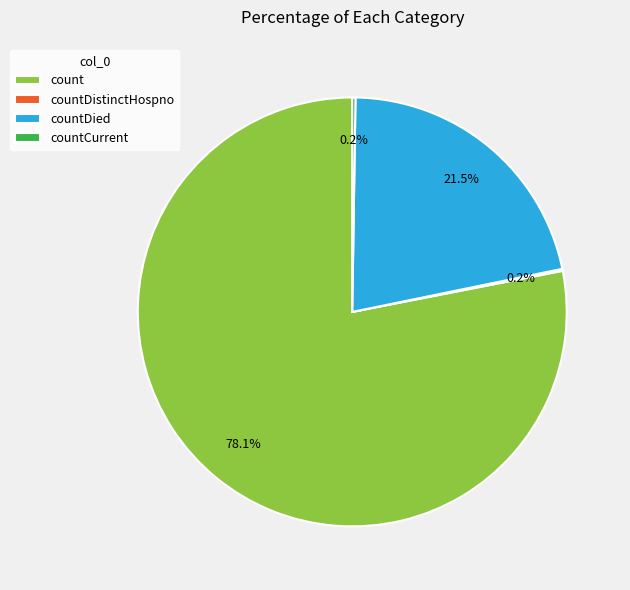

What portion of the pie excludes count?

21.9%